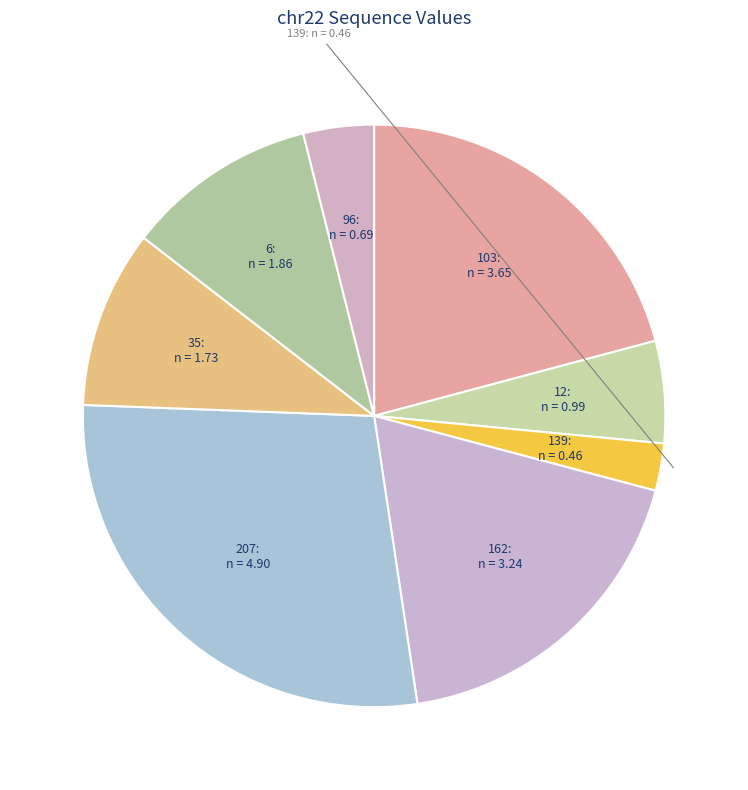

How many segments does this pie chart have?

8